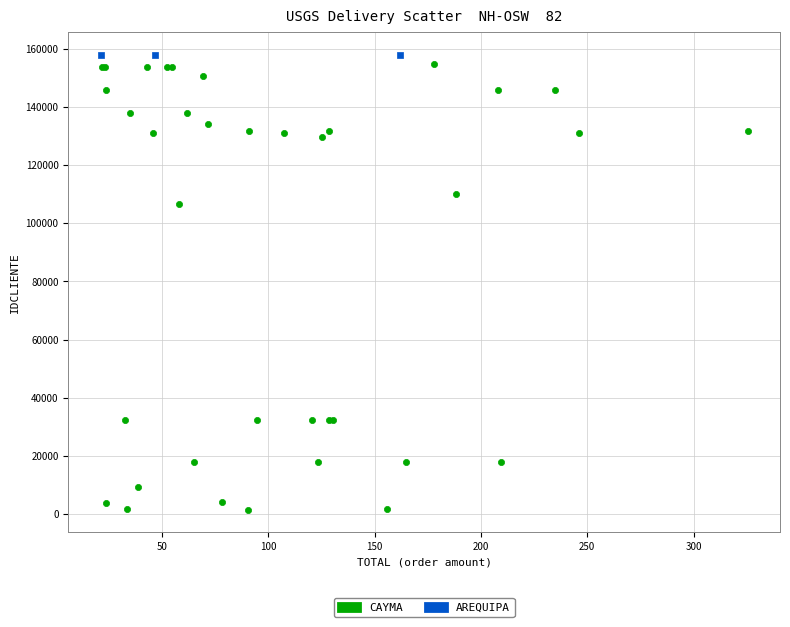

Which series contains the lowest Y value?

CAYMA